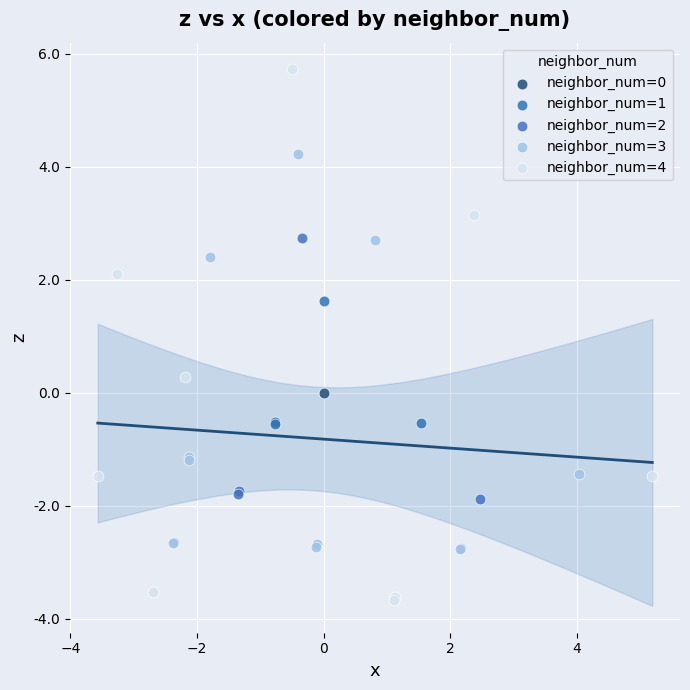

Which series contains the highest Y value?

neighbor_num=4